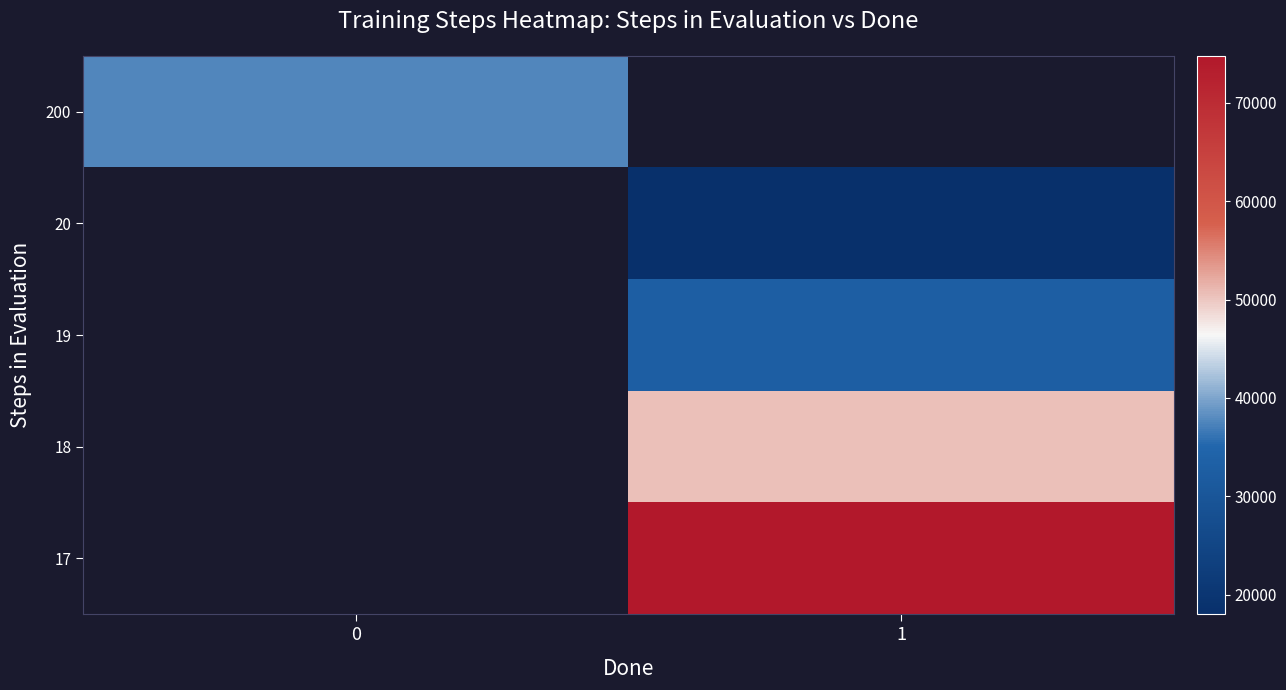

Which has a higher value, 0 or 1?

1